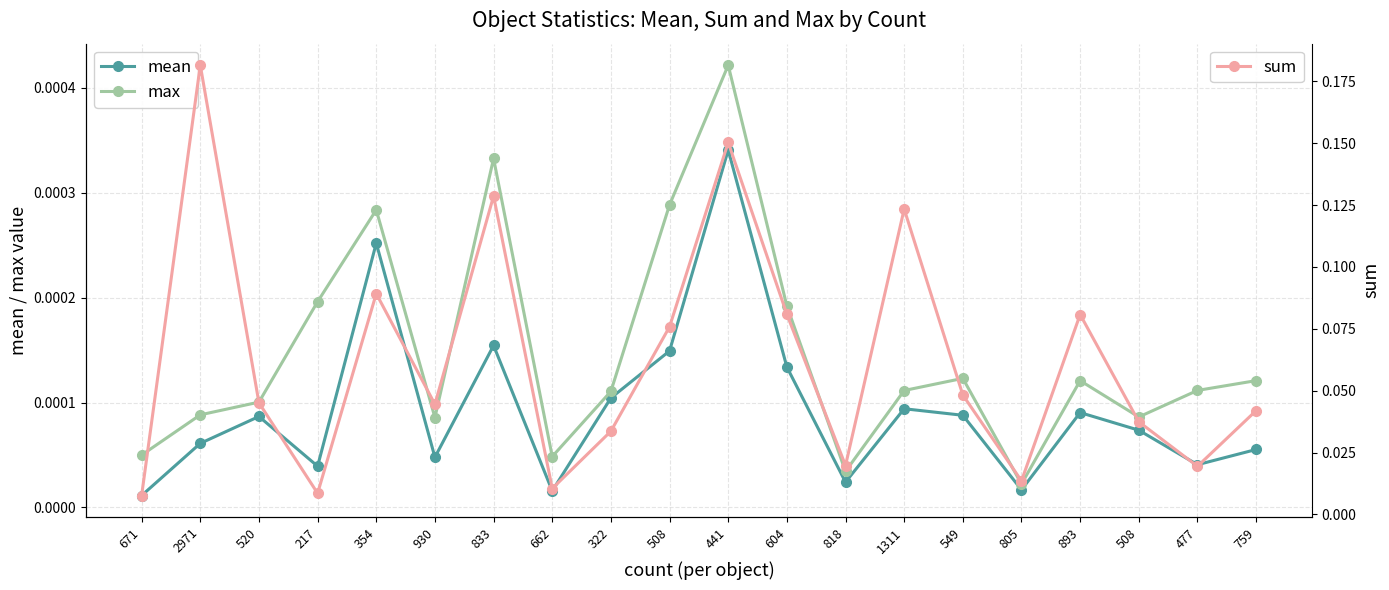

What is the label of the 4th point from the left?

217